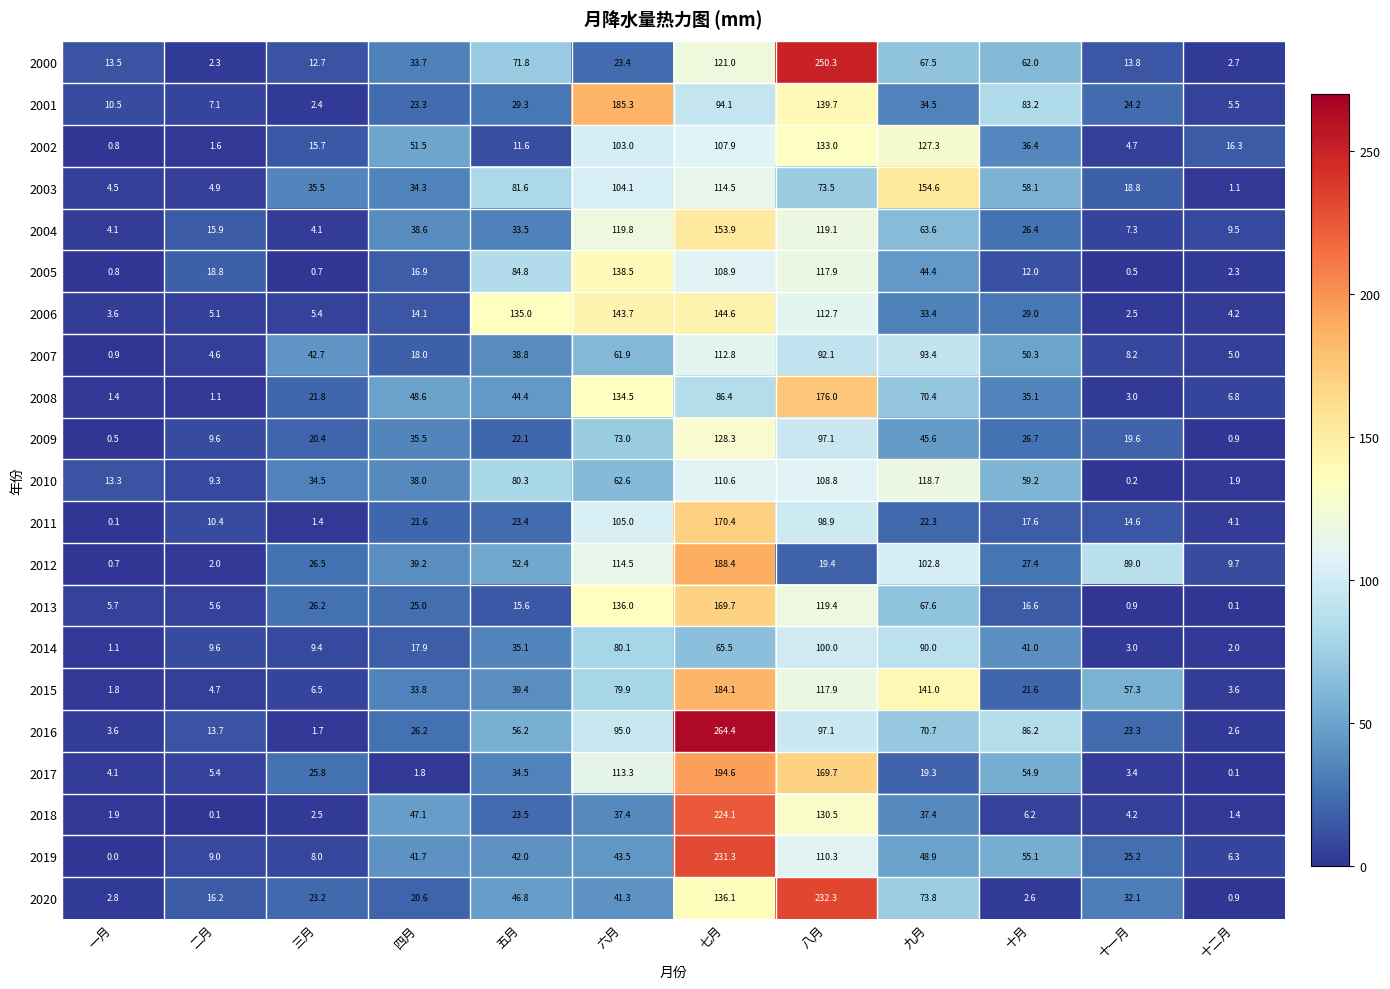

What is the total value across all series at 九月?

1527.2